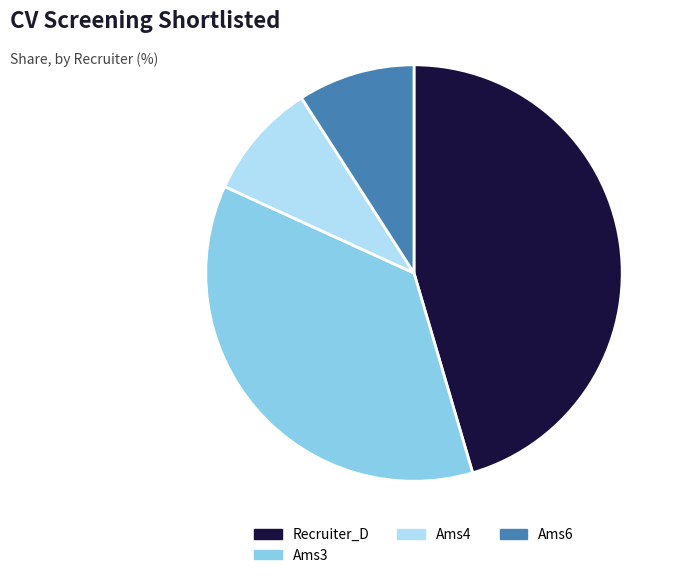

The Ams4 slice represents 3% of the pie. True or false?

False